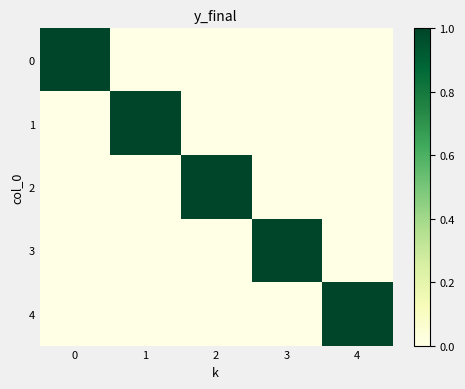

What is the difference between the highest and lowest values at 2?

1